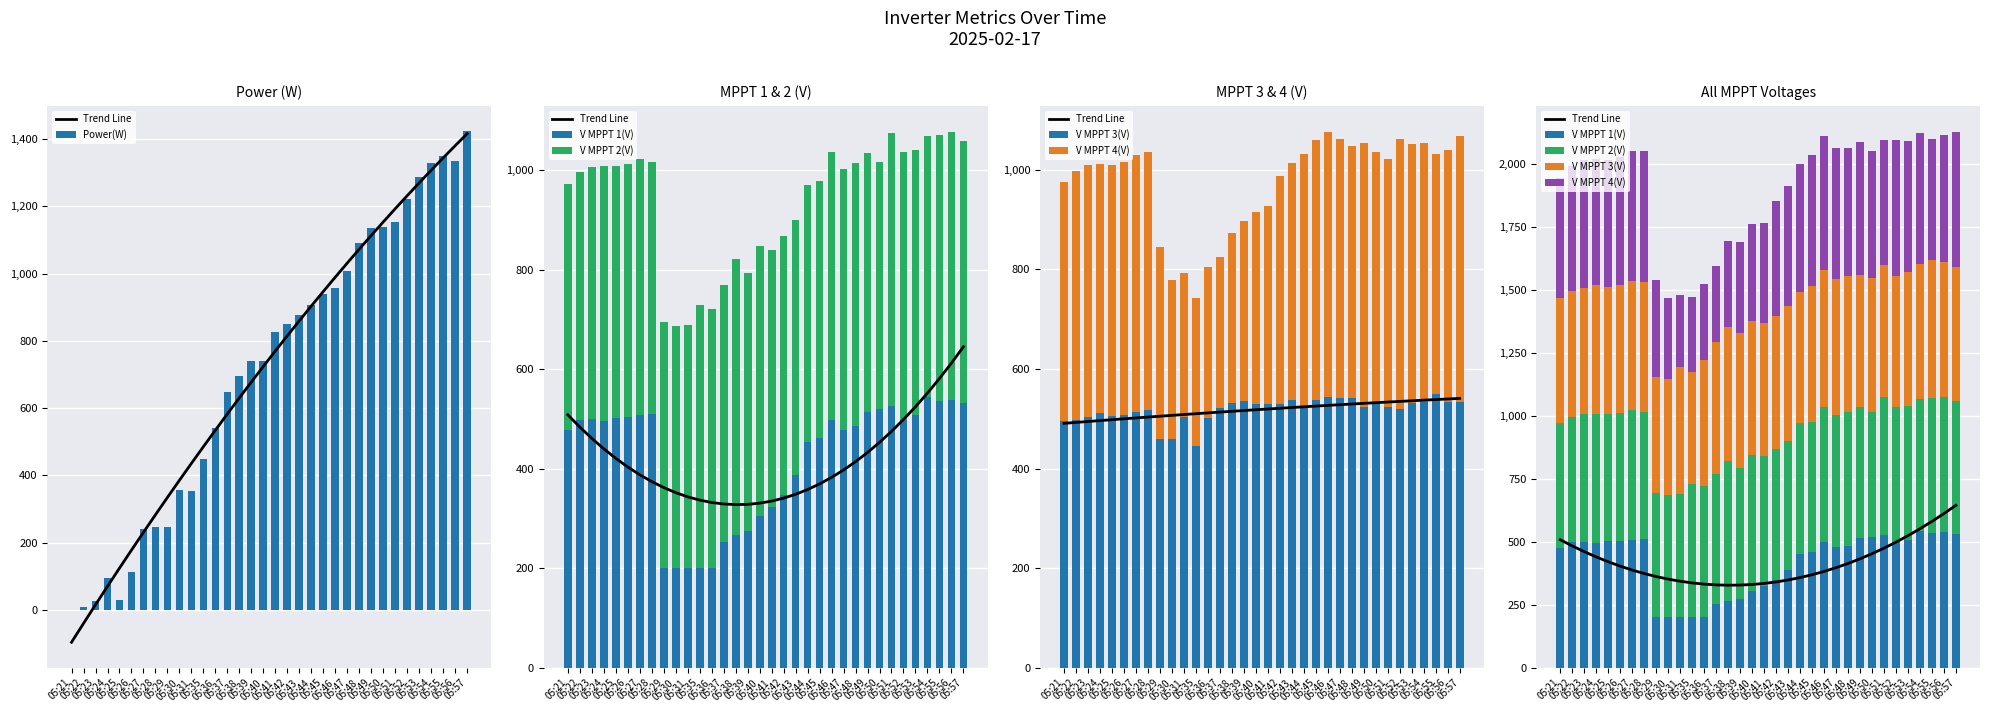

The value of Power(W) at 05:39 is 489.4. True or false?

False